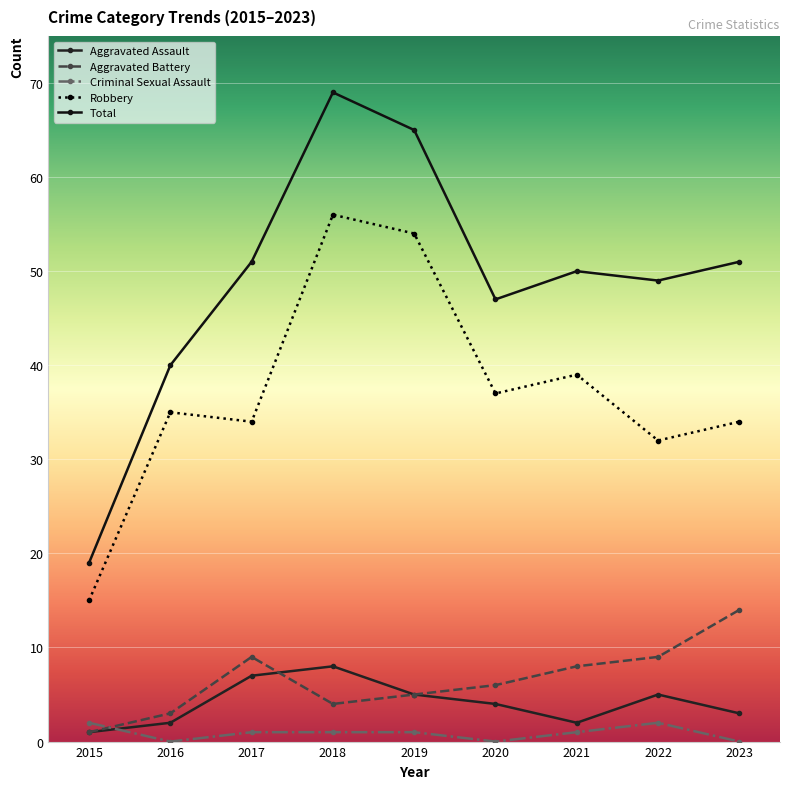

How many lines are shown in the chart?

5